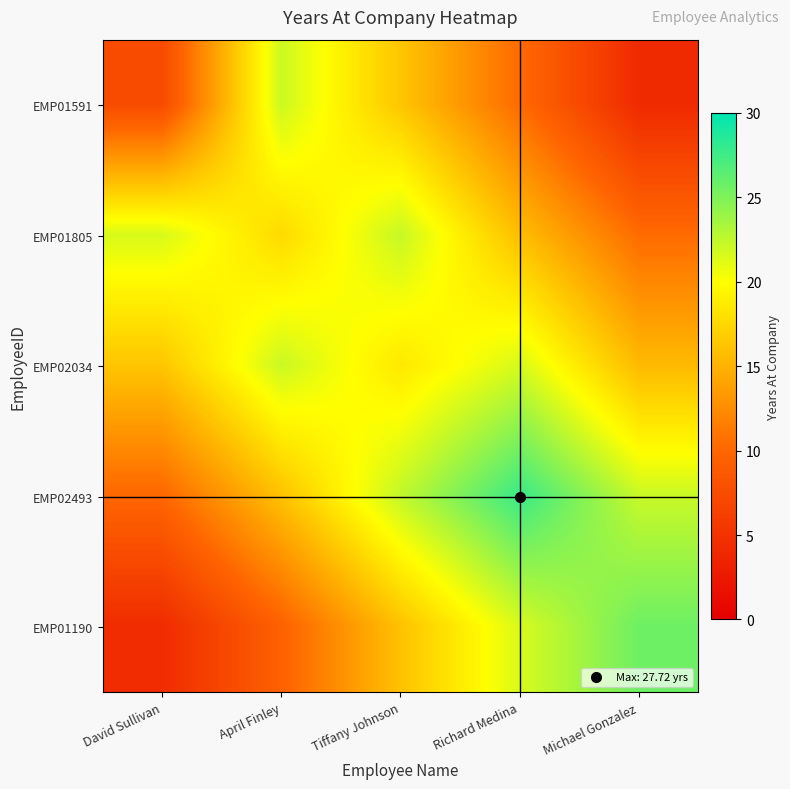

How many categories are shown in the chart?

5